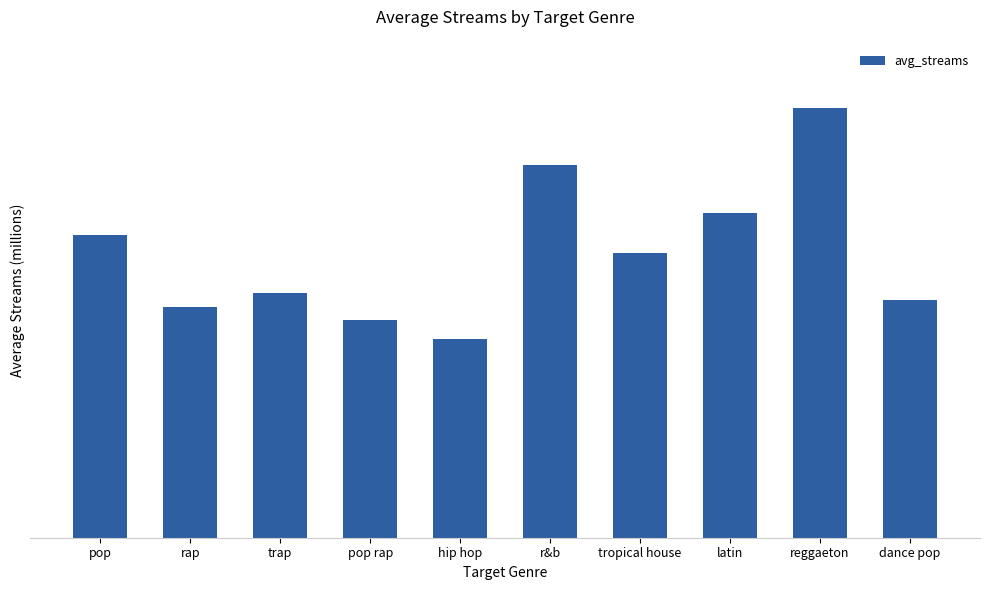

What is the label of the 7th bar from the left?

tropical house